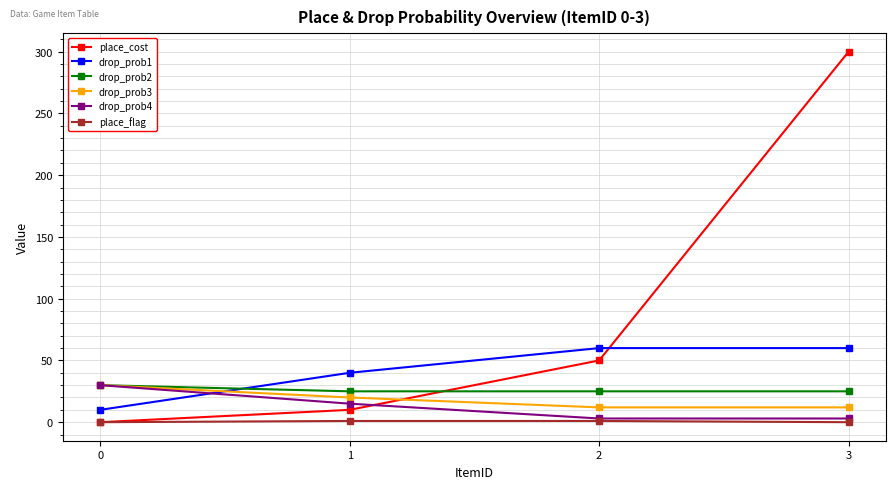

Count the number of data series in this chart.

6